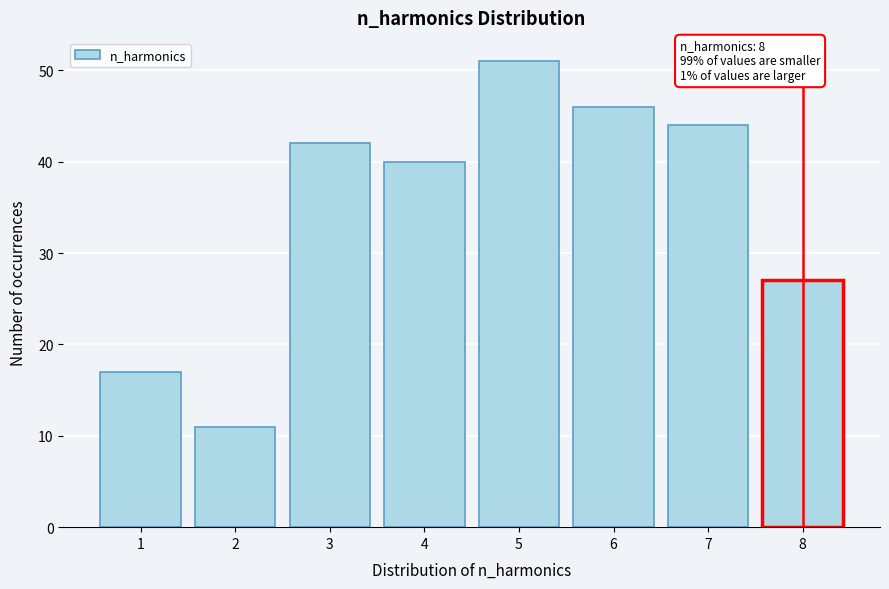

Reading left to right, extract all data points from this chart.

17	11	42	40	51	46	44	27